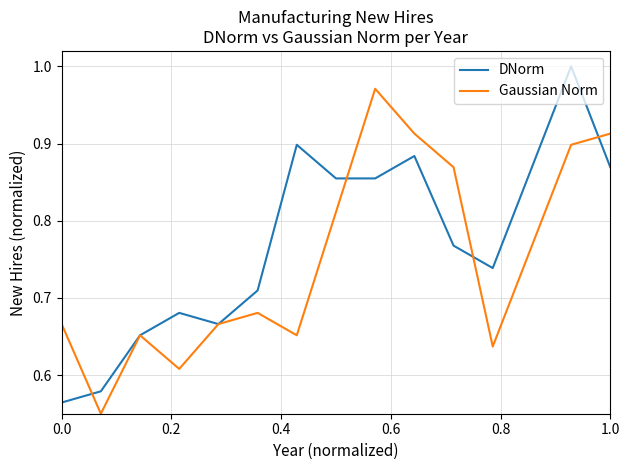

Which series has the largest total across all categories?

DNorm